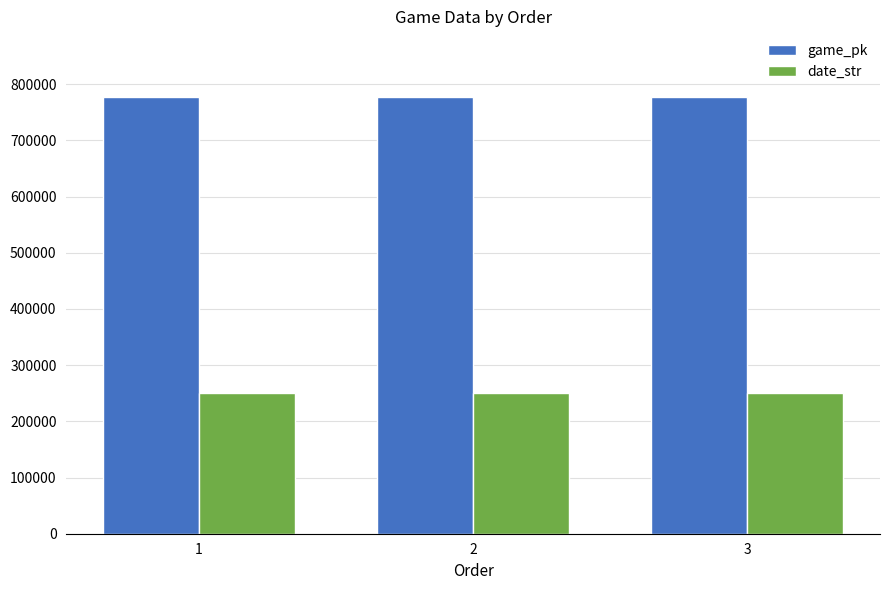

What is the average value of the date_str series?

250613